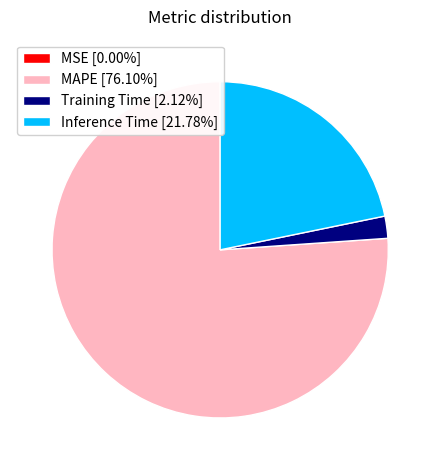

Combined, do Training Time [2.12%] and MAPE [76.10%] account for over 50%?

Yes